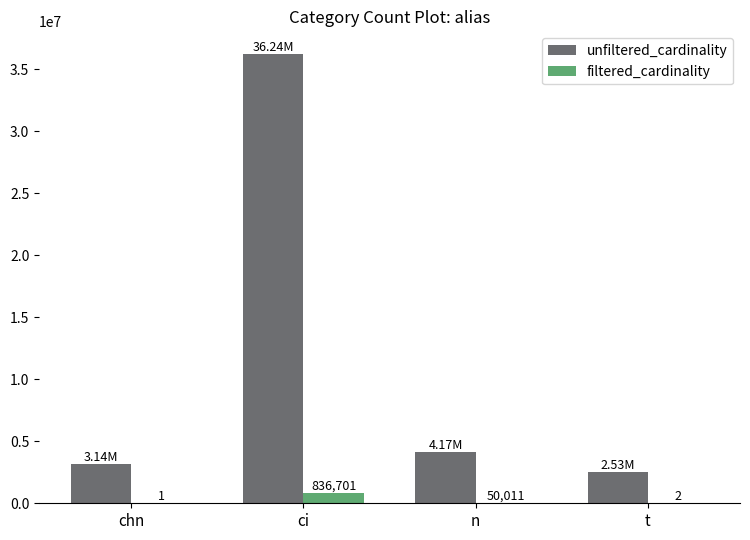

Between ci and t, which series saw the biggest shift?

unfiltered_cardinality